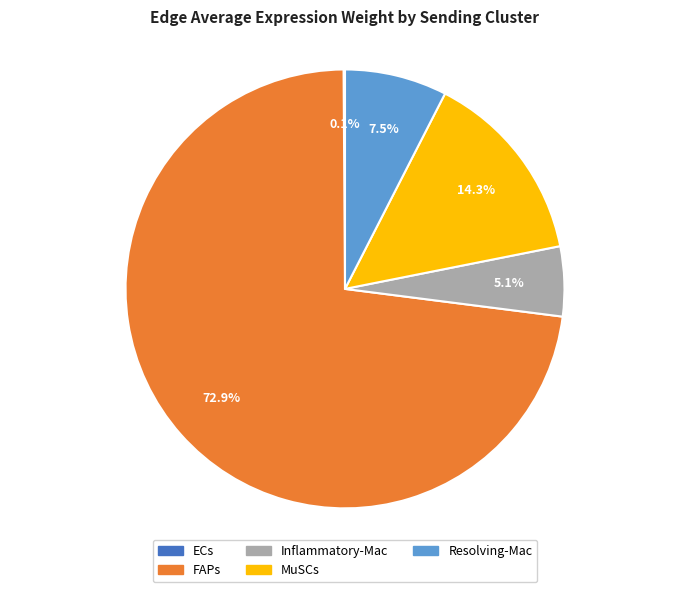

What is the ratio of the value at Inflammatory-Mac to the value at Resolving-Mac?

0.7